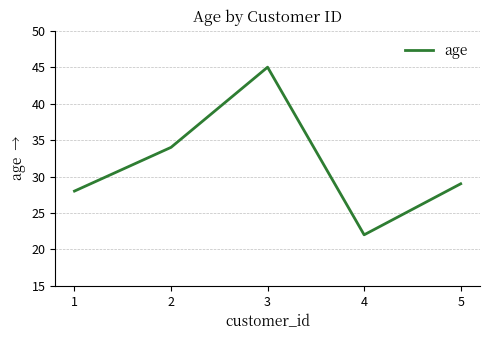

At which category does the chart reach its minimum across all series?

4